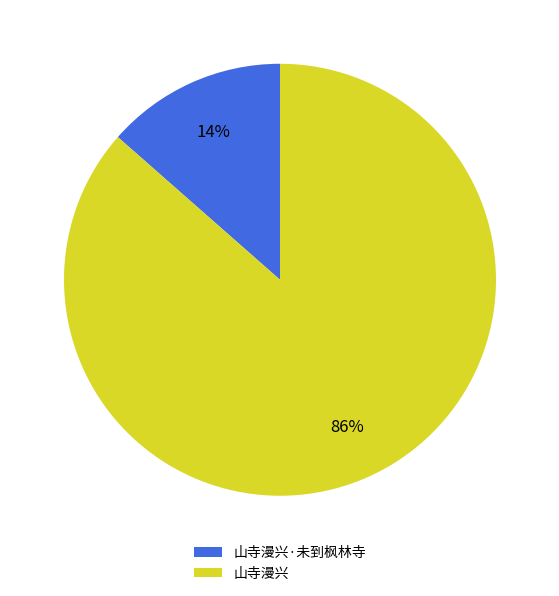

Is the sum of 山寺漫兴·未到枫林寺 and 山寺漫兴 greater than half?

Yes